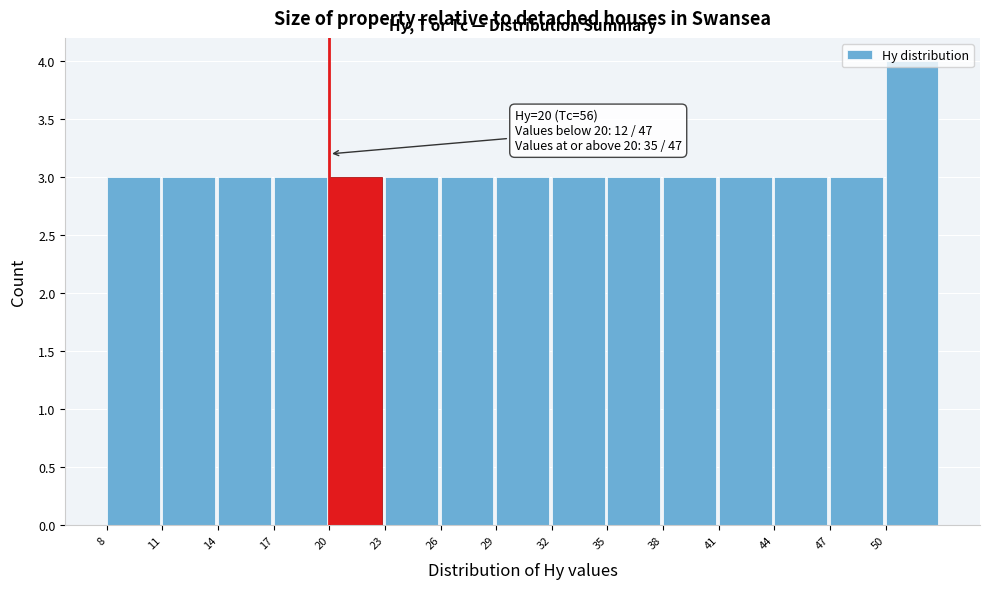

Over which range of the x-axis is the bar tallest?

50 to 53